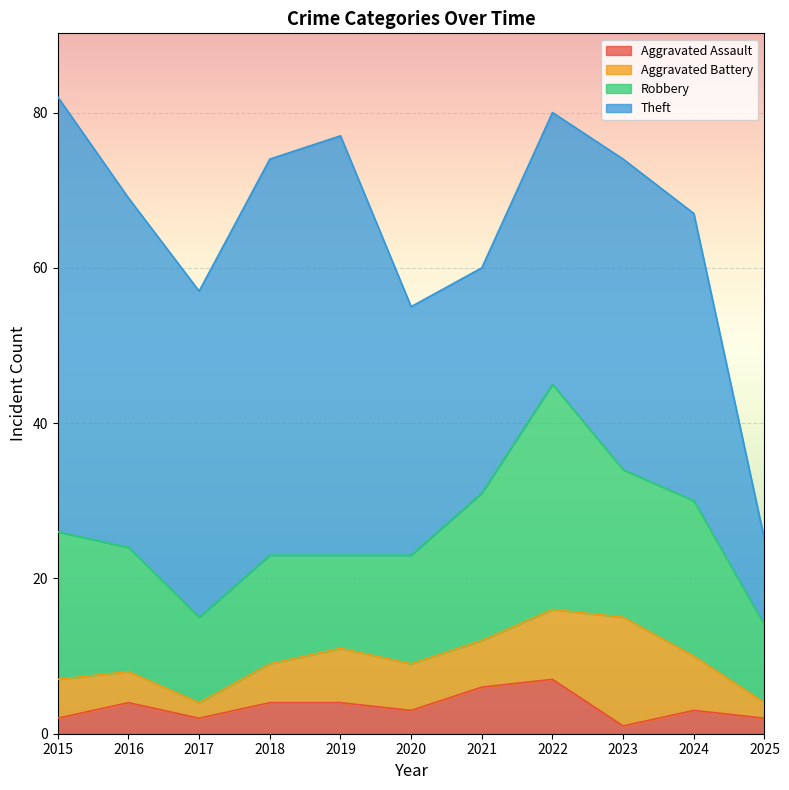

How many series are shown in this chart?

4